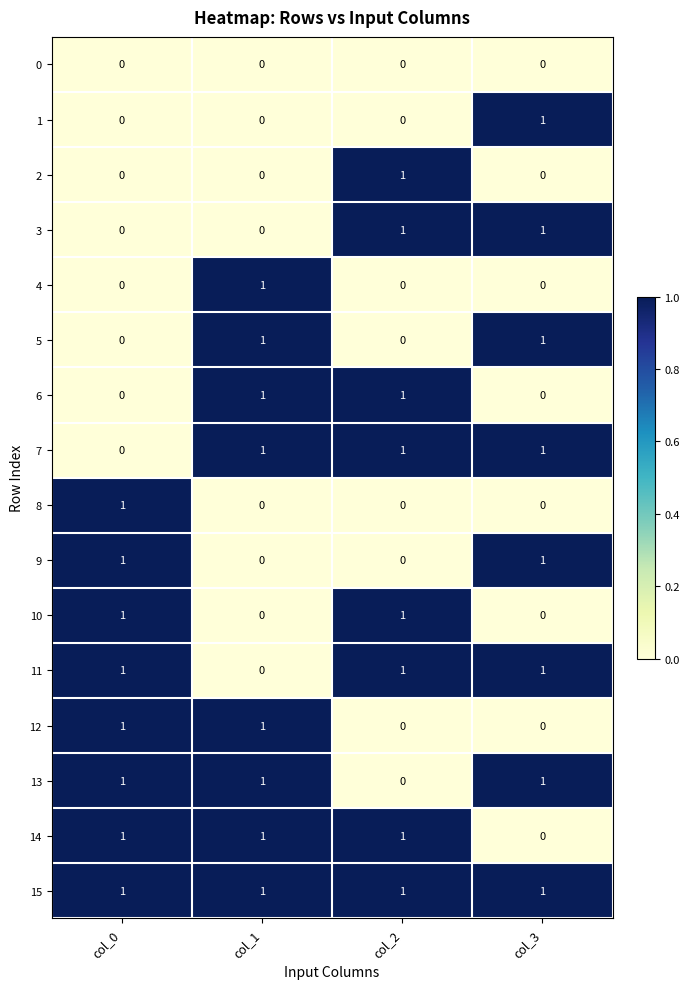

What is the spread (max minus min) of values at col_0?

1